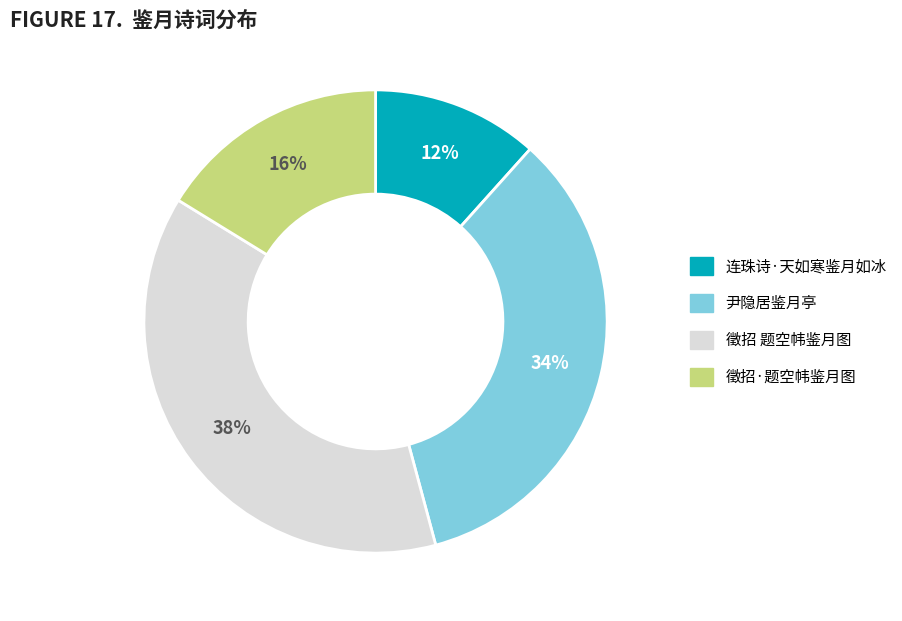

How many slices are in this pie chart?

4